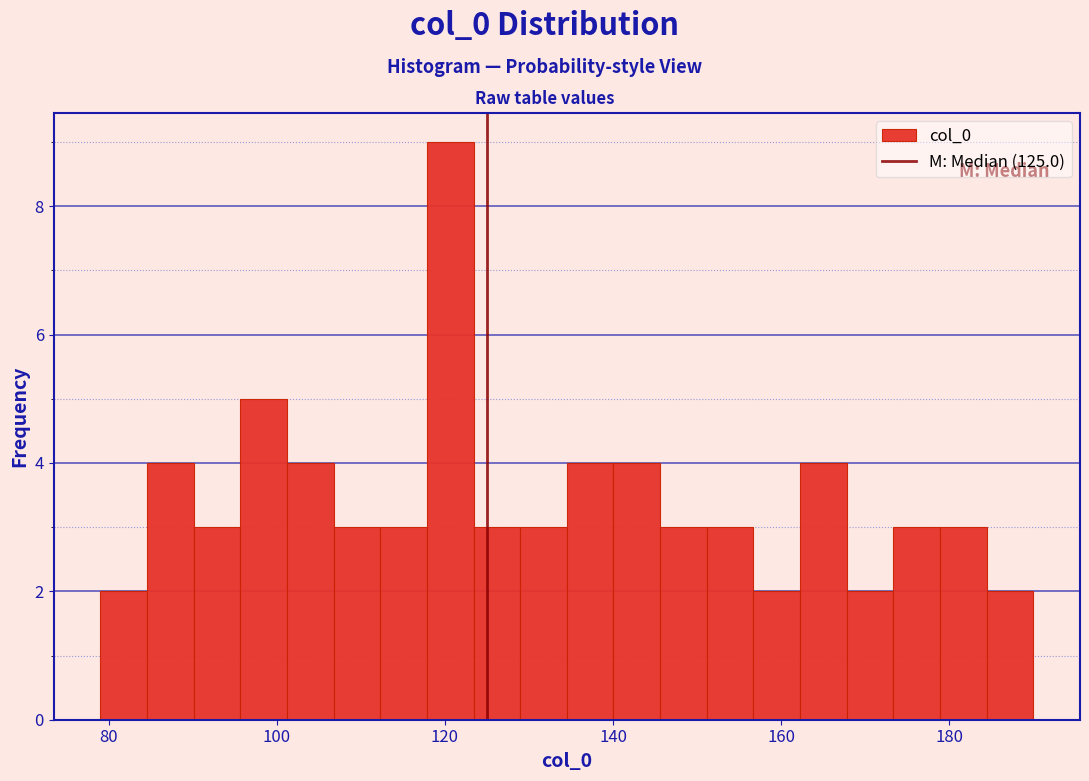

Around what value on the x-axis is the tallest bar? Give the approximate position of its centre, as read against the axis.

120